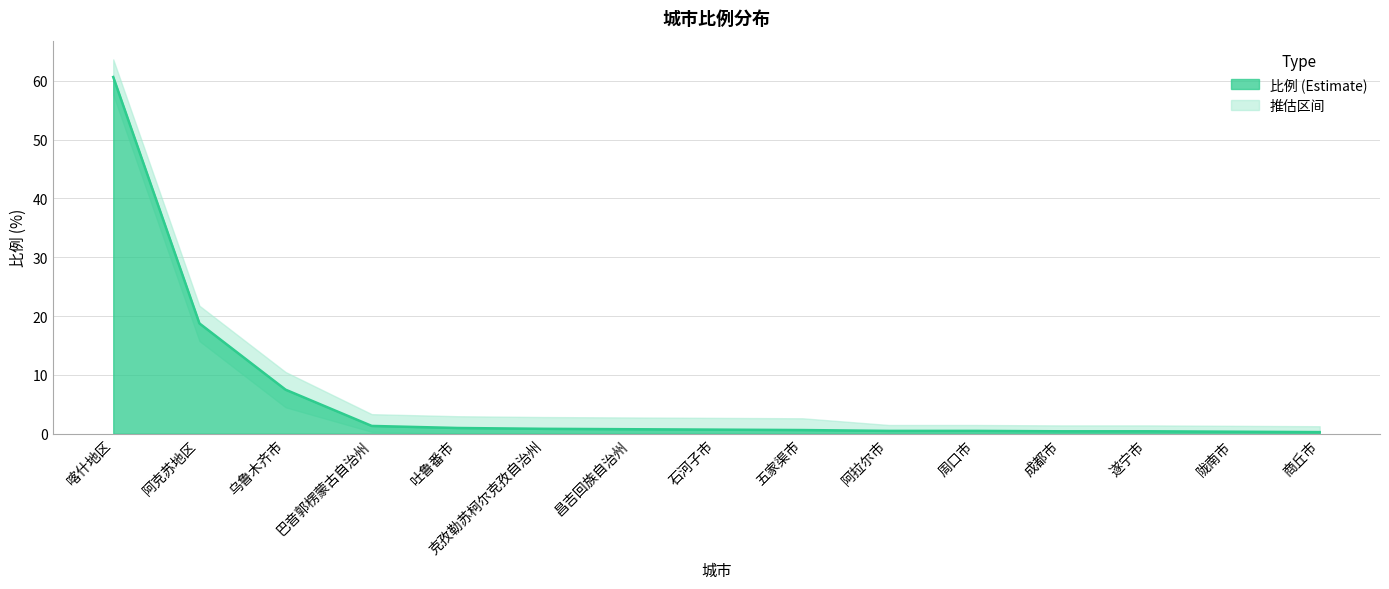

What is the maximum value shown in the chart?

60.6